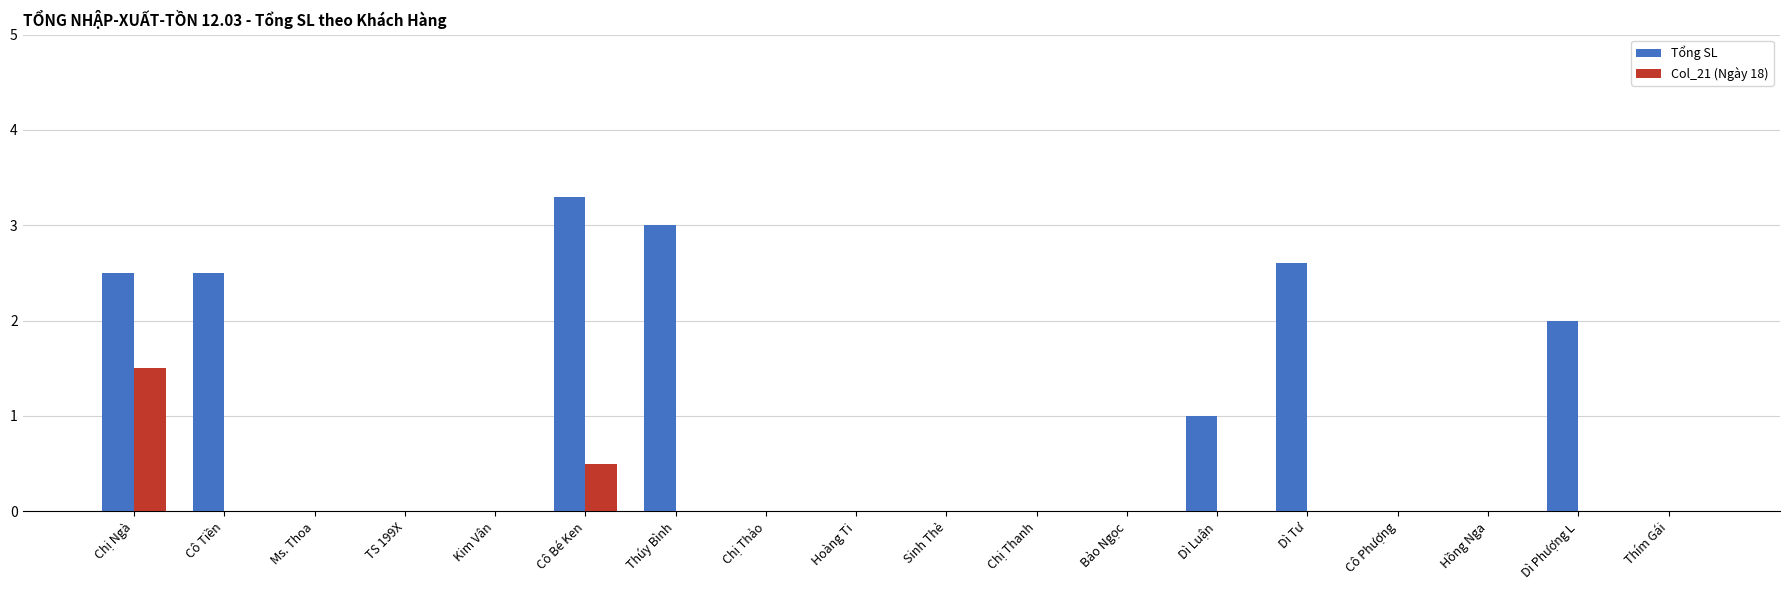

At which label does Col_21 (Ngày 18) reach its peak?

Chị Ngà